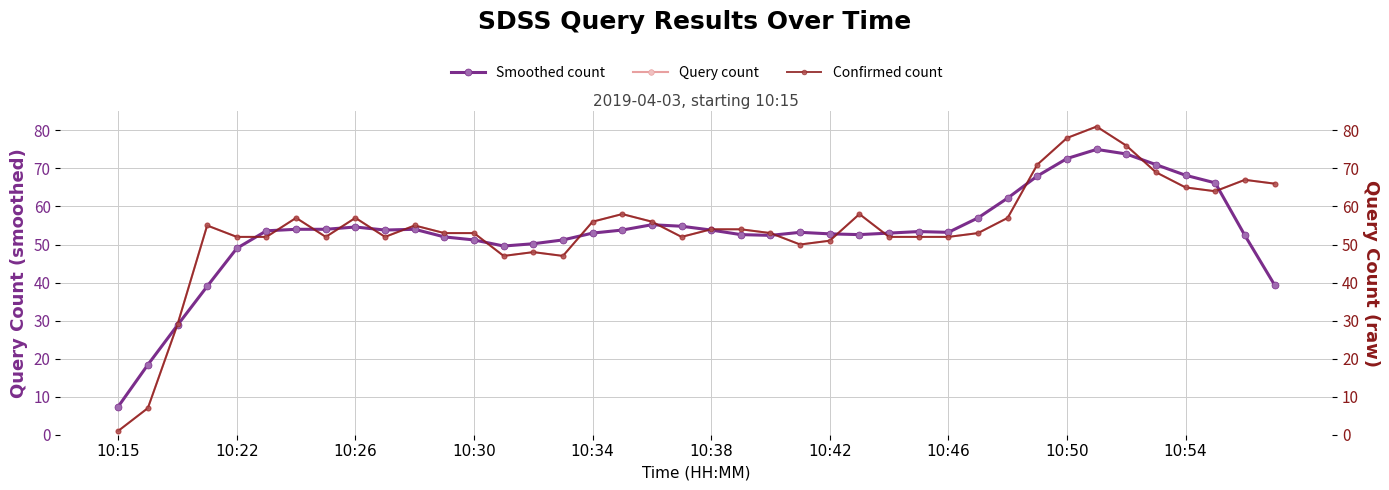

What is the average value of the Query count series?

54.0